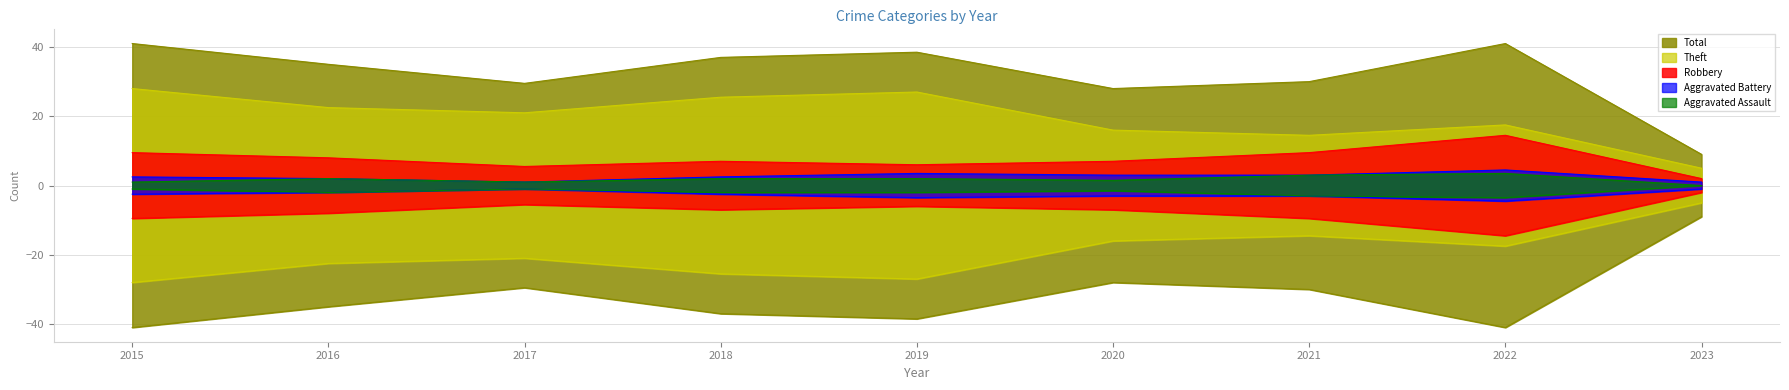

How many interior local valleys does the Robbery series have?

2